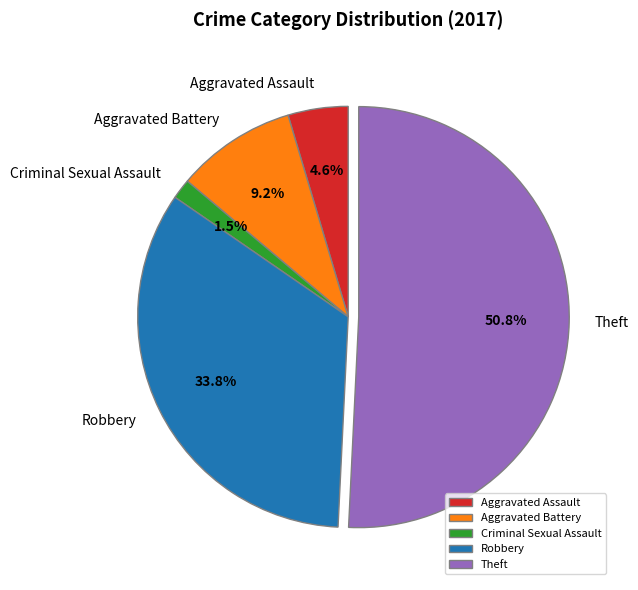

Is there a majority slice in this chart?

Yes